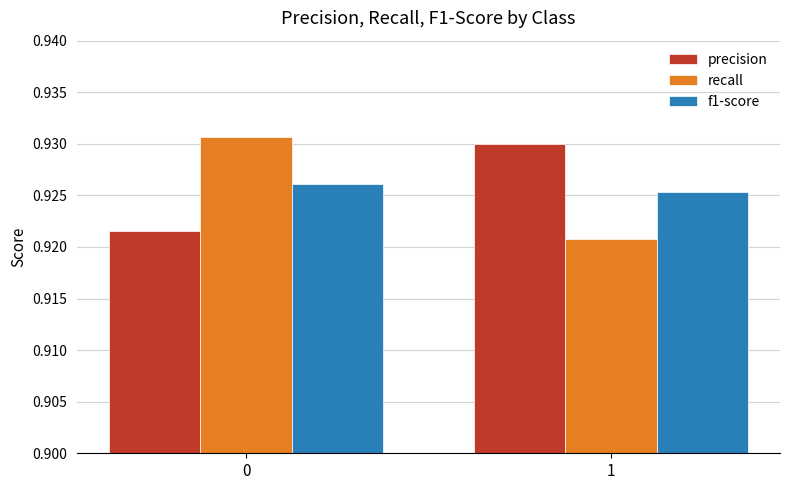

List the labels in order of f1-score value, smallest first.

1, 0